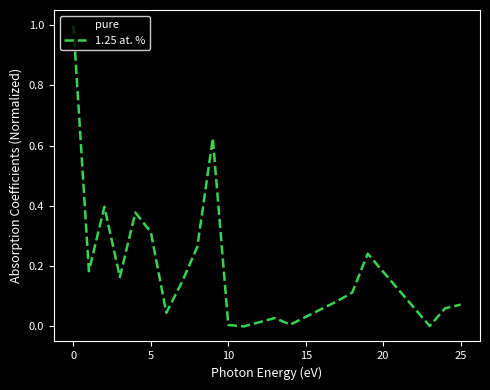

In 1.25 at. %, how many points are lower than both neighbors (excluding endpoints)?

6